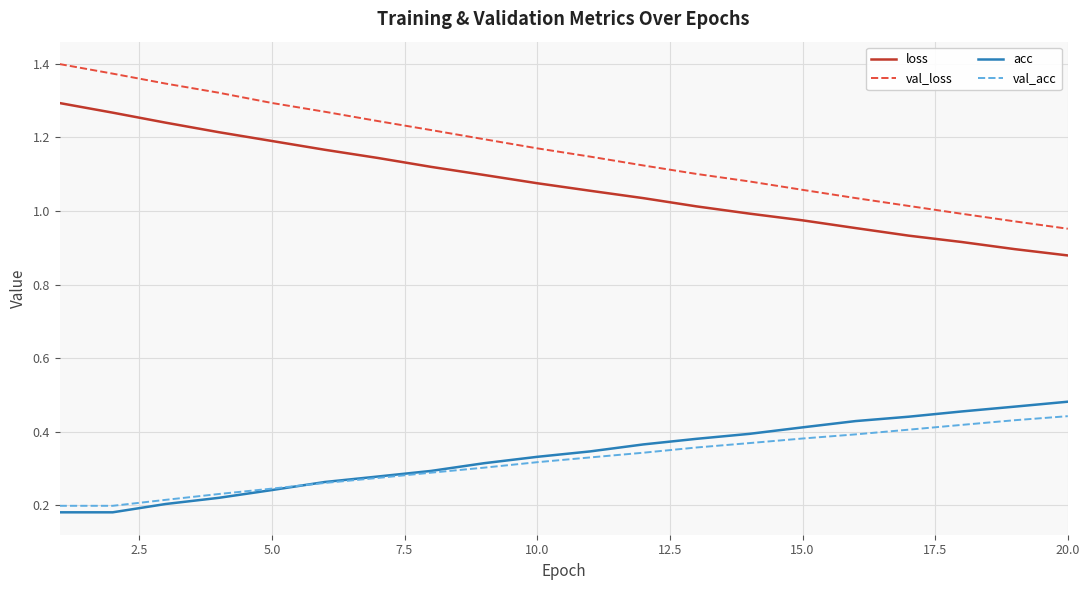

True or false: val_loss and val_acc cross at least once.

False